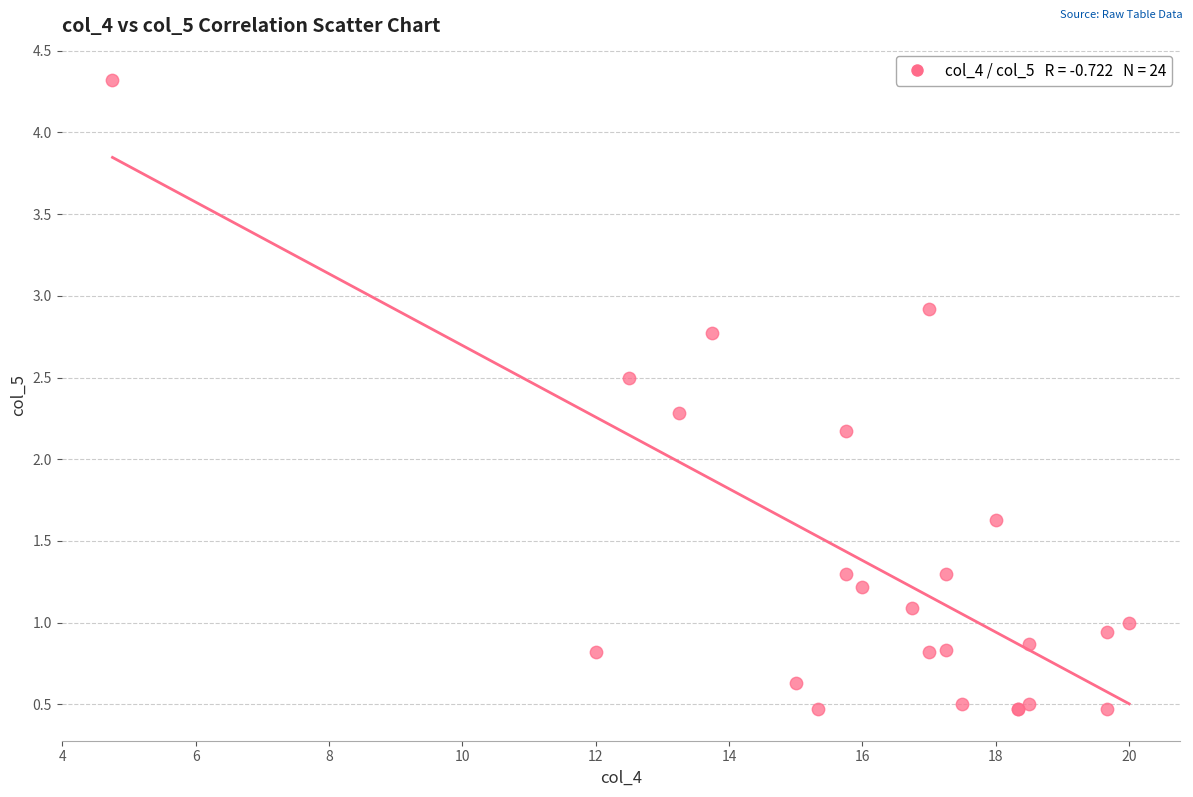

What Y value in the scatter plot is closest to 2?

2.2